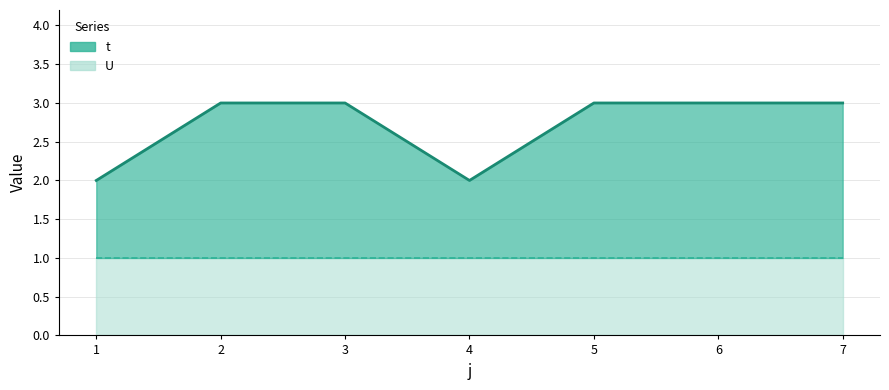

What is the average value?

3